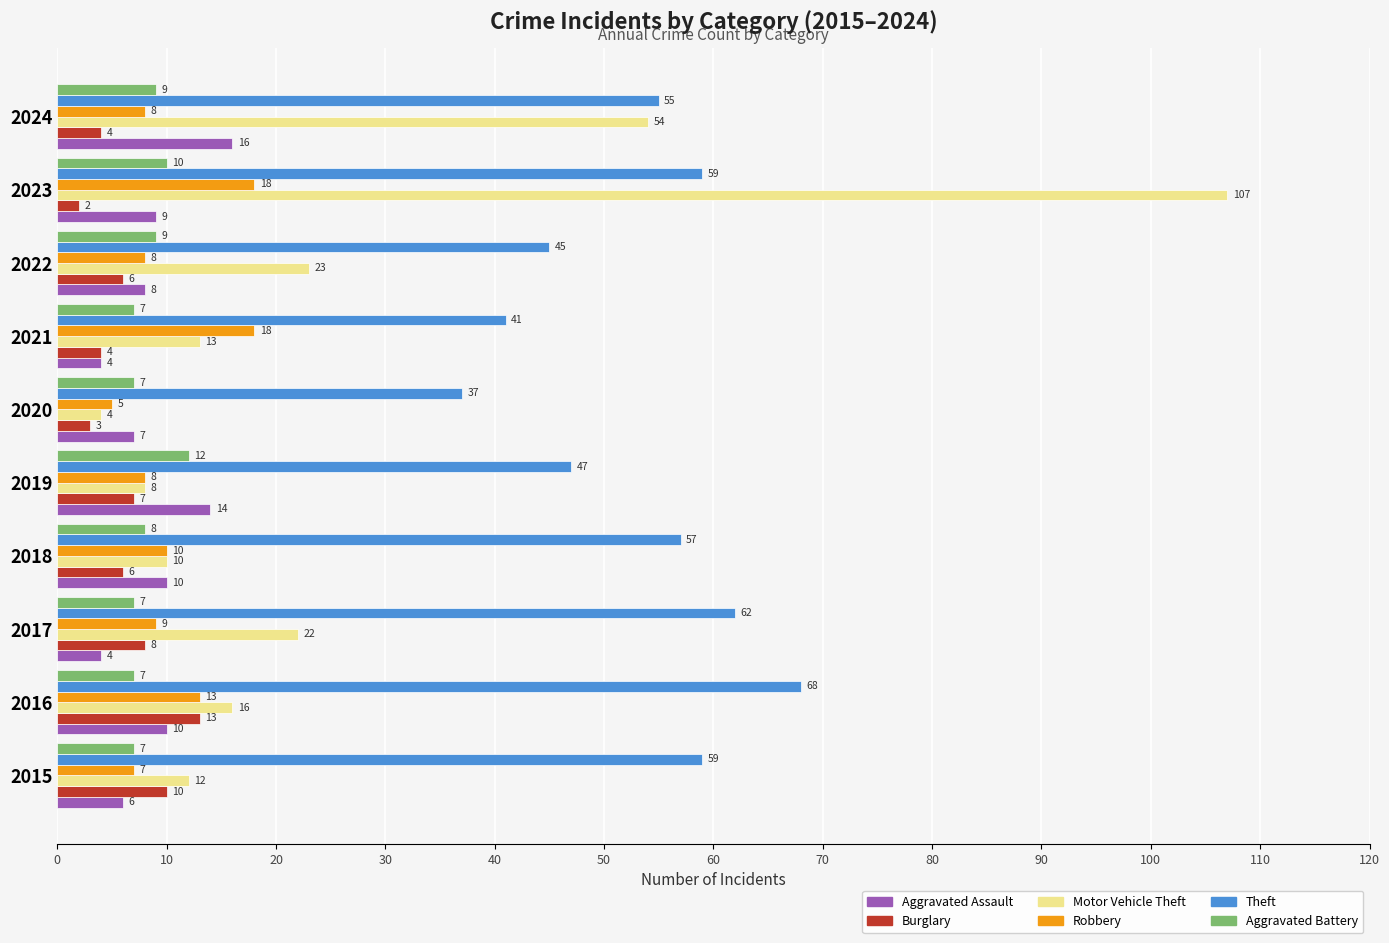

At 2023, list the series in order from largest to smallest.

Motor Vehicle Theft, Theft, Robbery, Aggravated Battery, Aggravated Assault, Burglary